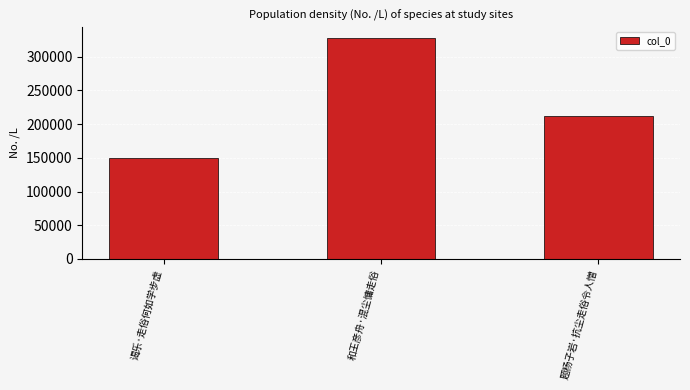

What is the change in value from 谒乐·走俗何如学步虚 to 题杨子岩·抗尘走俗令人憎?

+63608